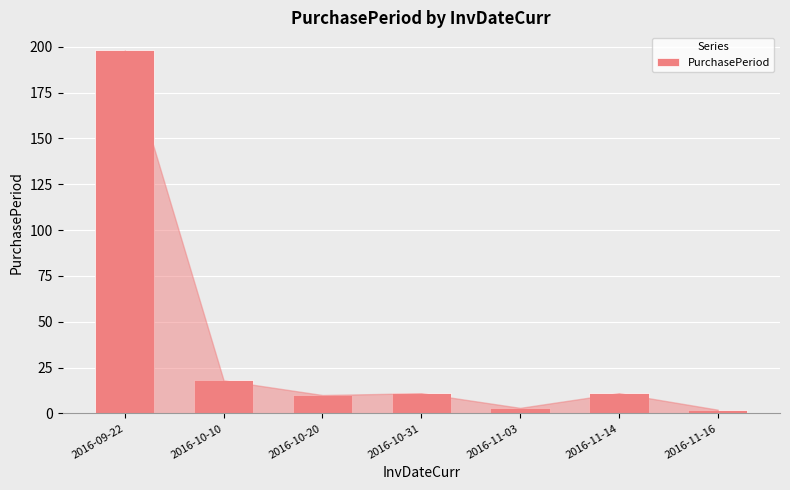

What is the greatest value displayed?

198